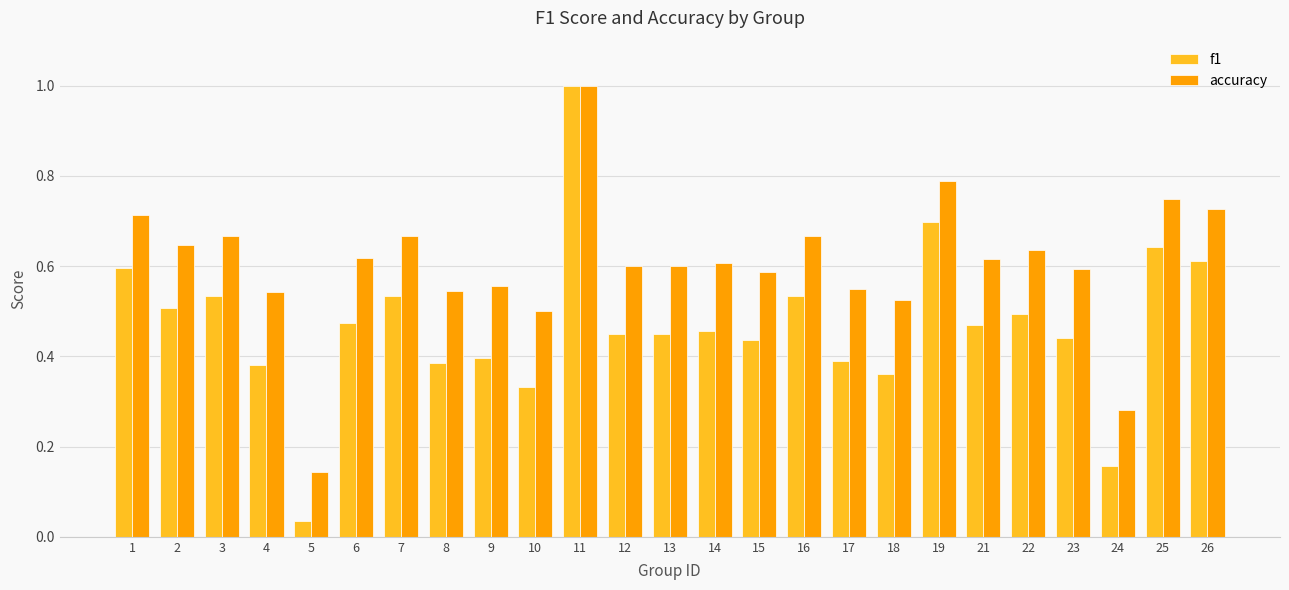

The value of f1 at 7 is 0.5. True or false?

True